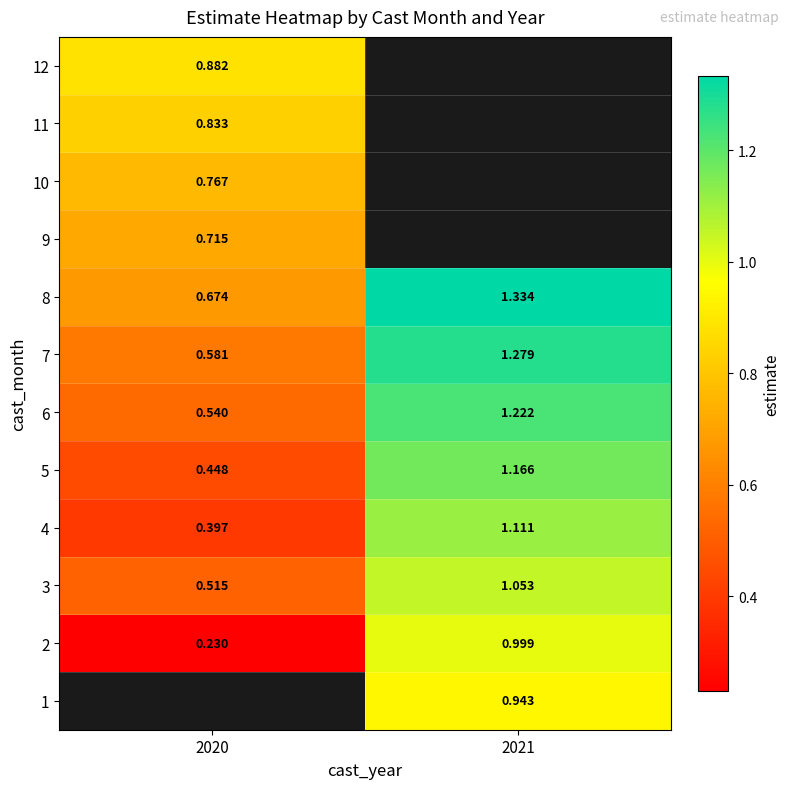

Where is 3 nearest to the value 0?

2020